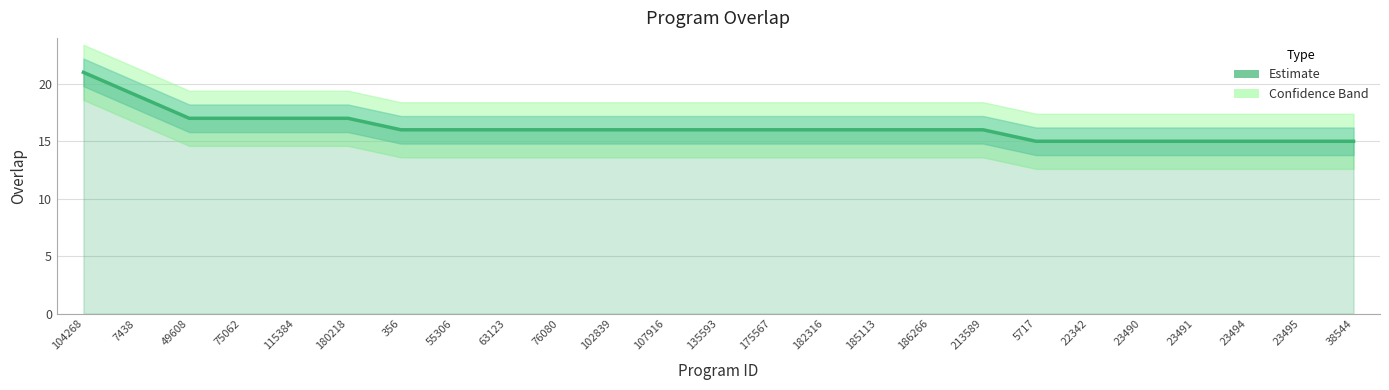

Reading left to right, transcribe all the data shown in this chart.

104268=21	7438=19	49608=17	75062=17	115384=17	180218=17	356=16	55306=16	63123=16	76080=16	102839=16	107916=16	135593=16	175567=16	182316=16	185113=16	186266=16	213589=16	5717=15	22342=15	23490=15	23491=15	23494=15	23495=15	38544=15